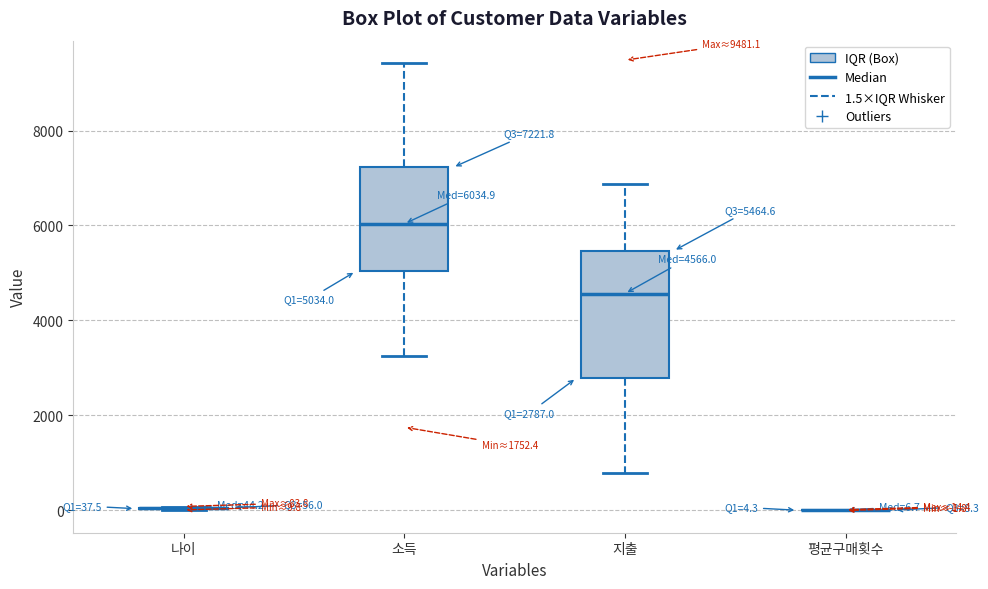

Comparing the boxes themselves (not the whiskers), which one is the tallest?

지출